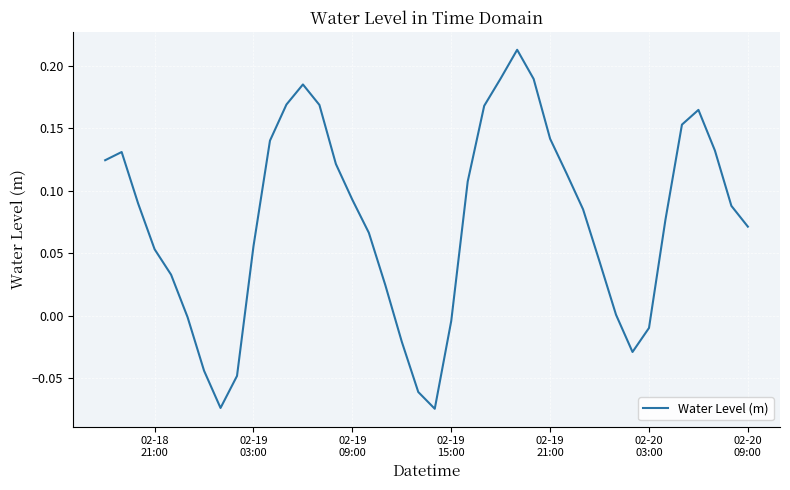

What is the difference between the maximum and minimum values?

0.3